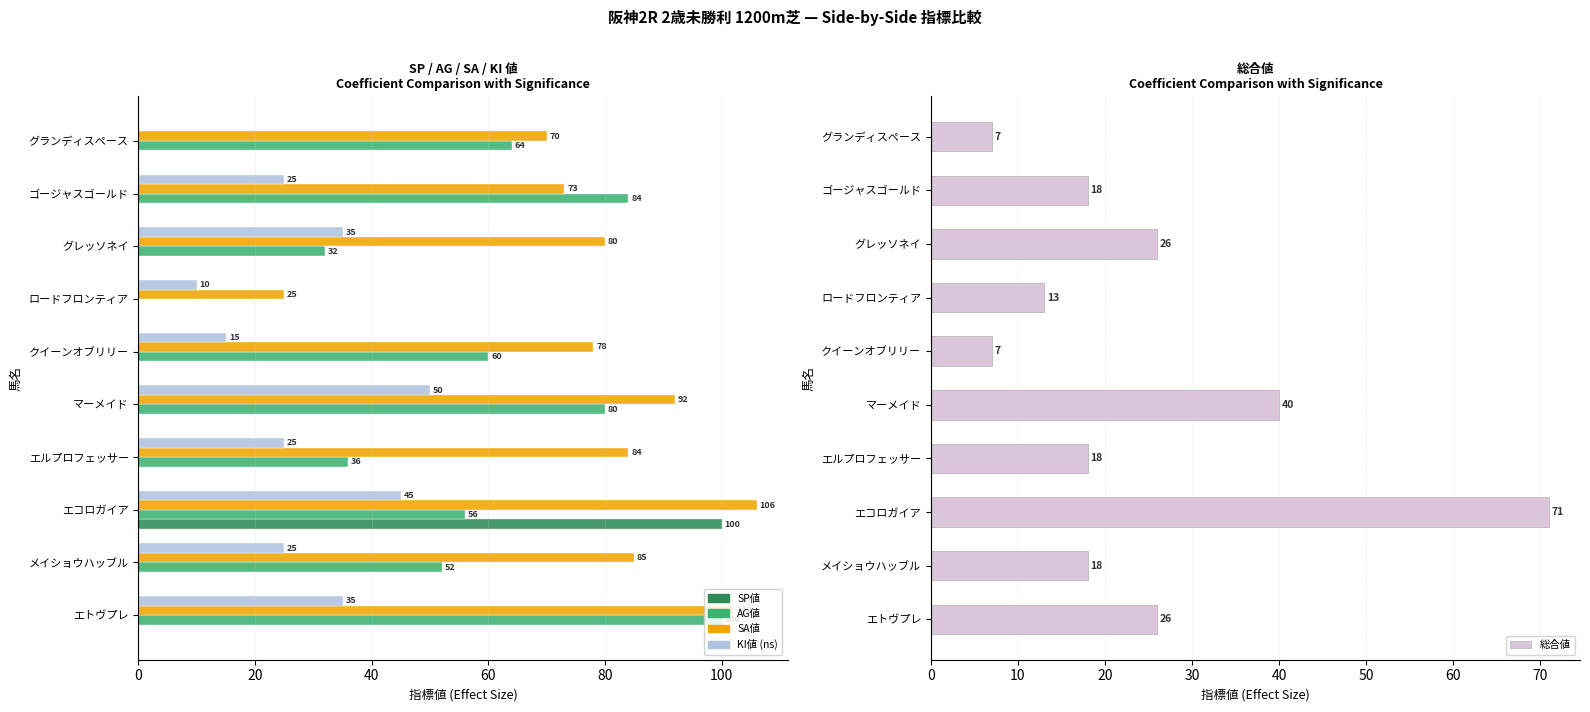

Which series has the widest spread of values?

SP値